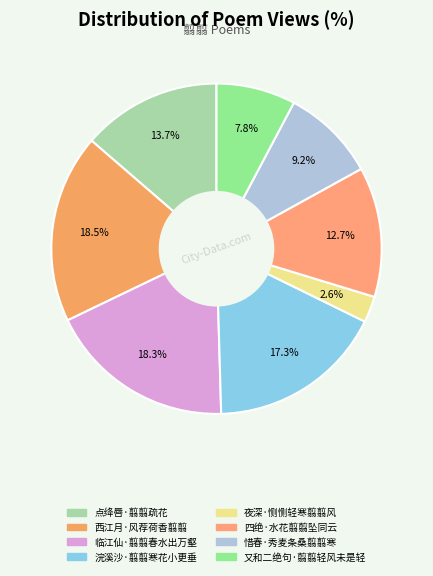

True or false: 四绝·水花翦翦坠同云 accounts for 21% of the total.

False